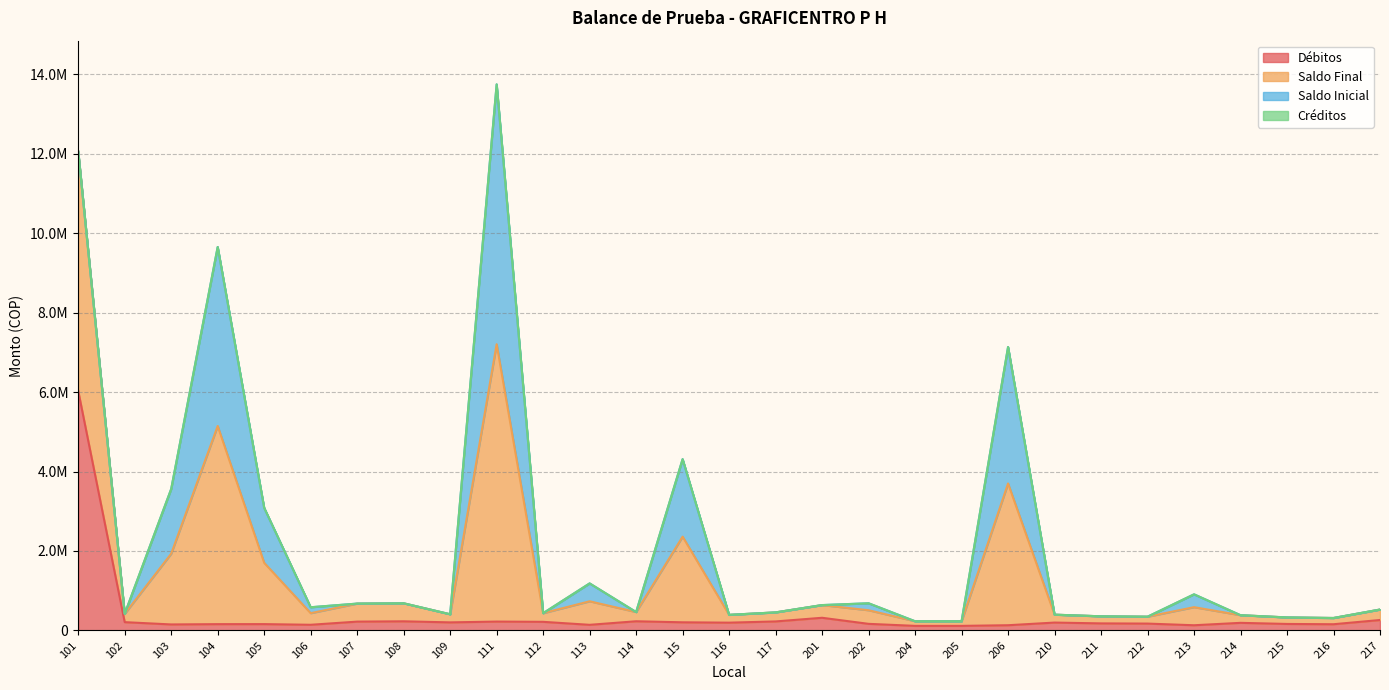

What is the value of the Saldo Final point at the 16th from the left?

455200